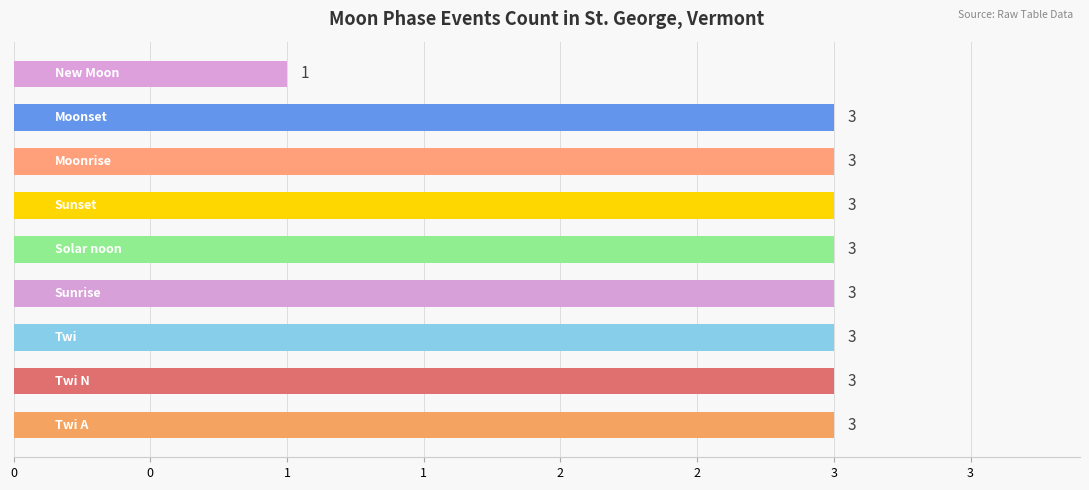

Are the bars horizontal?

Yes